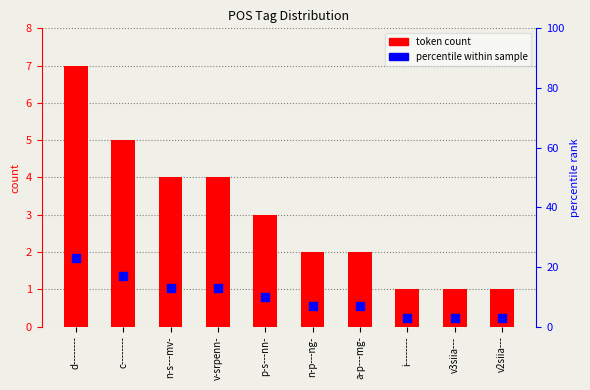

Is the value of percentile within sample at v-srpenn- greater than the value of token count at v-srpenn-?

Yes